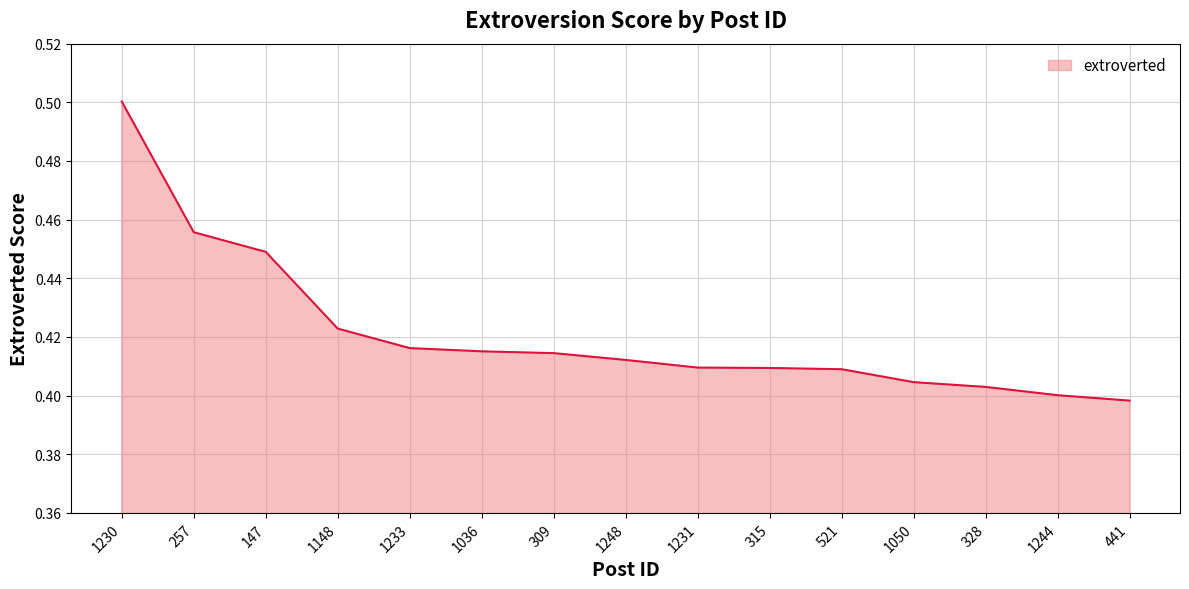

The value at 147 is 0.3. True or false?

False